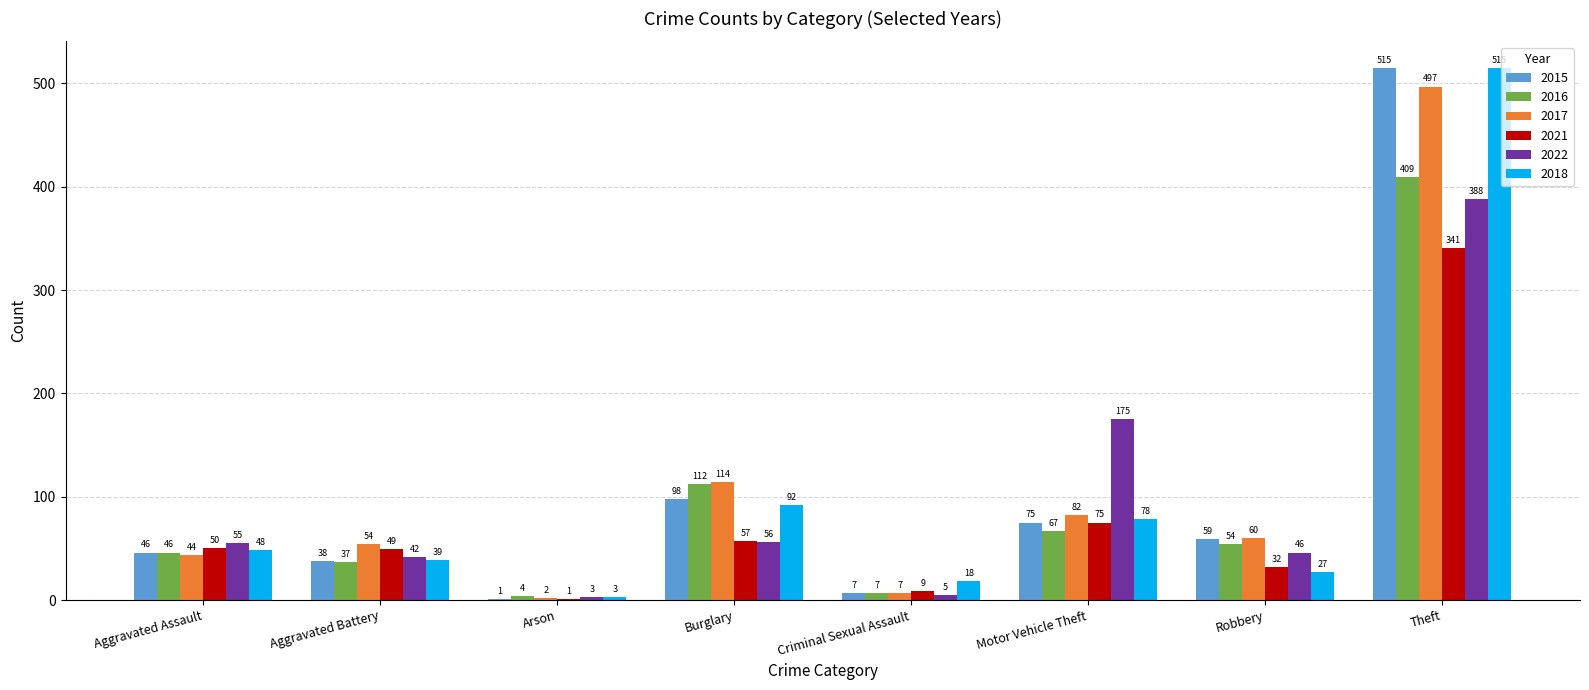

What is the average value of the 2015 series?

105